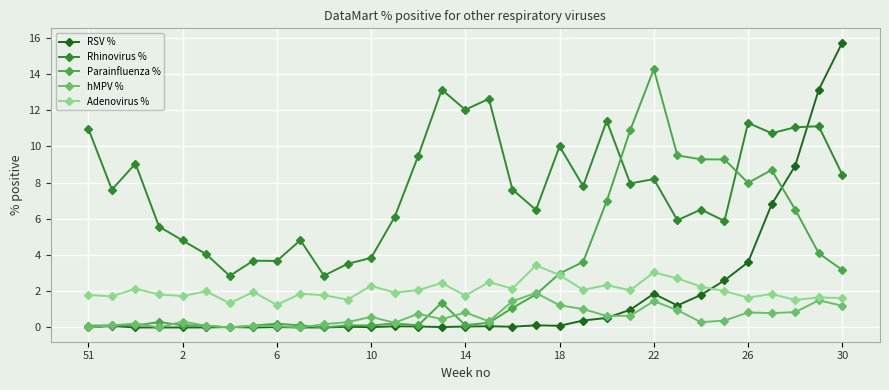

Does the chart display data point markers on the line(s)?

Yes